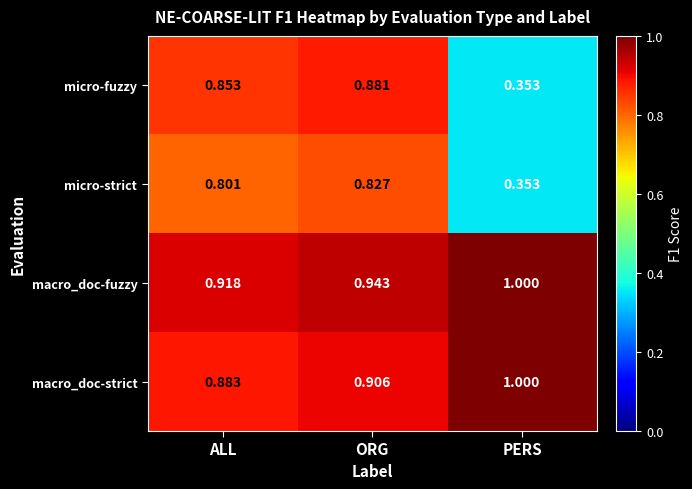

How many categories are shown in the chart?

3